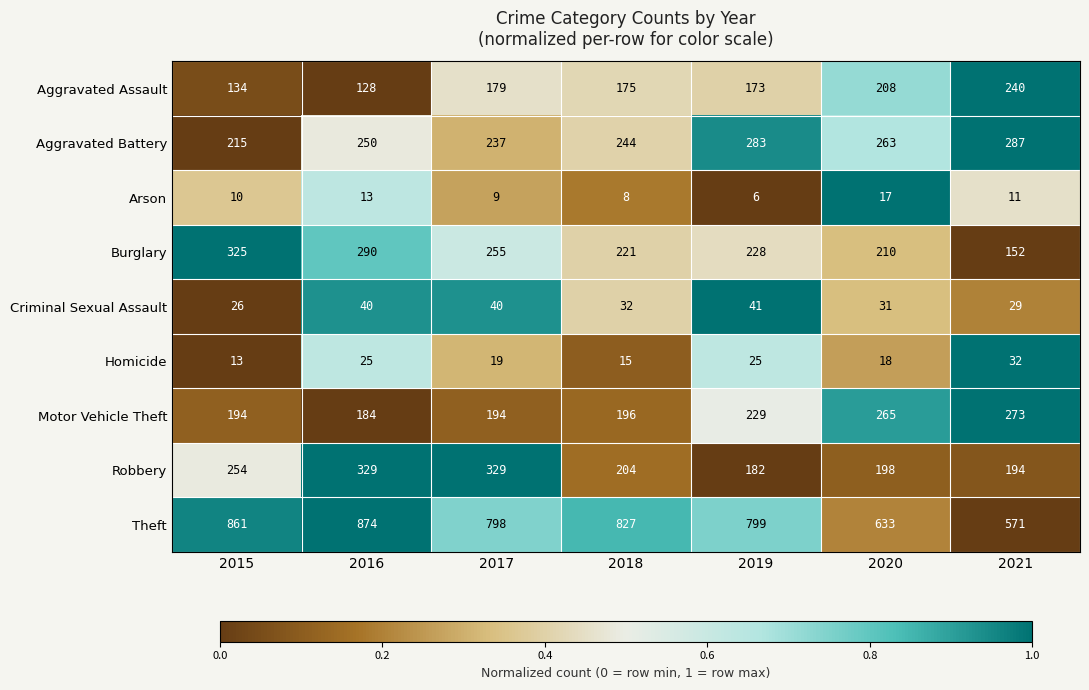

Which label corresponds to the largest value in the chart?

2016